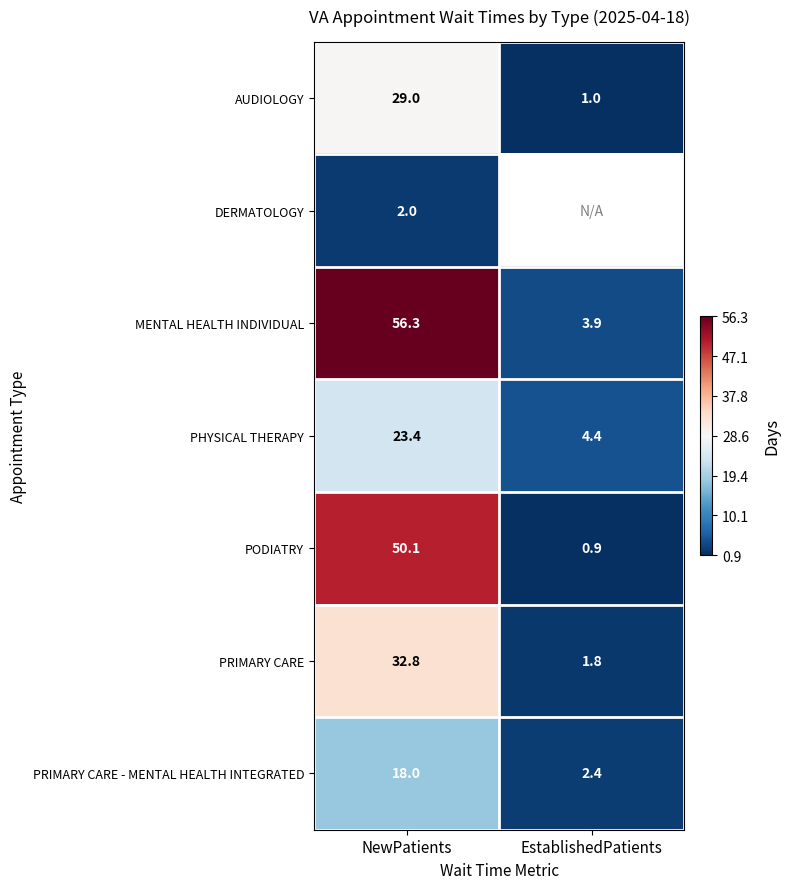

Which category has the highest value in the AUDIOLOGY series?

NewPatients